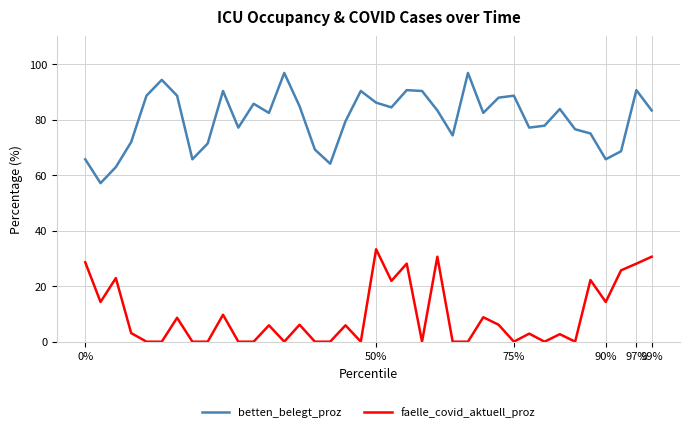

How many lines are shown in the chart?

2